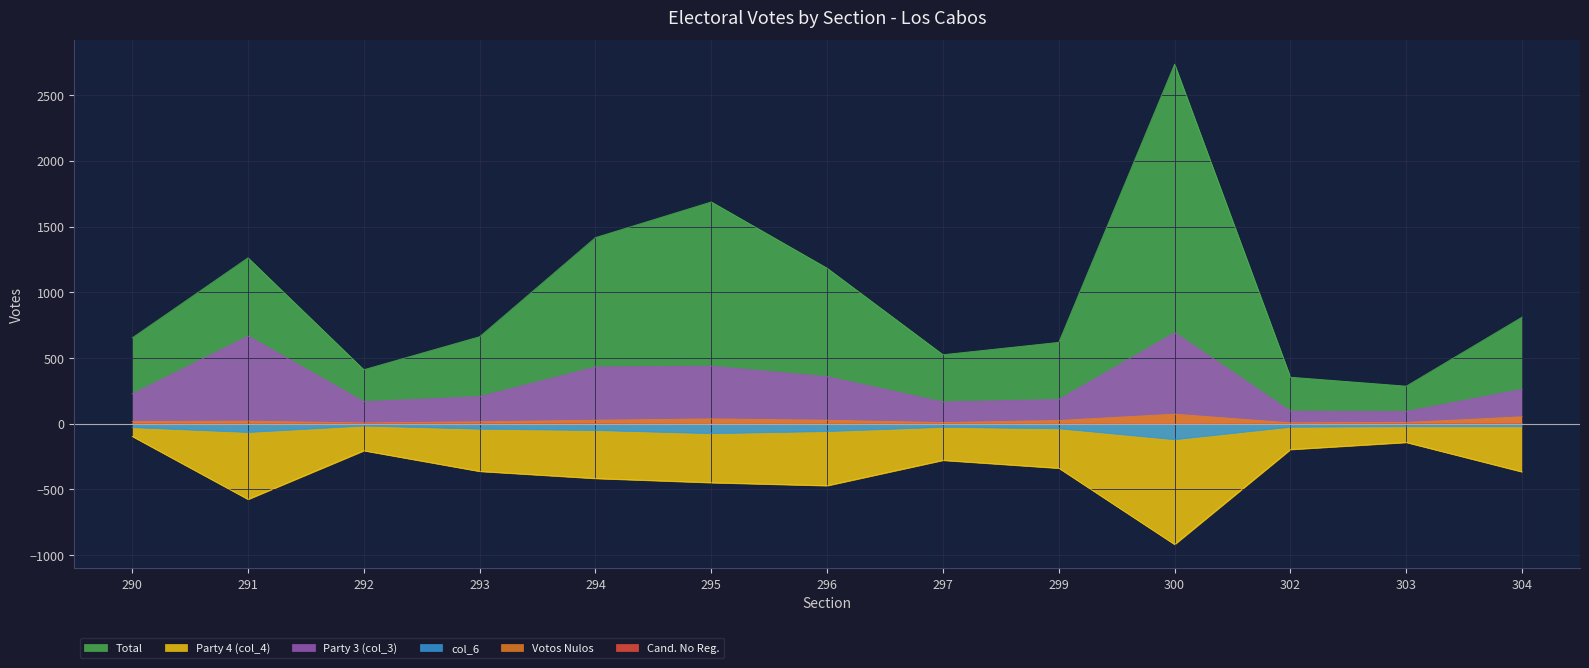

At which category does TOTAL reach its first local valley?

292